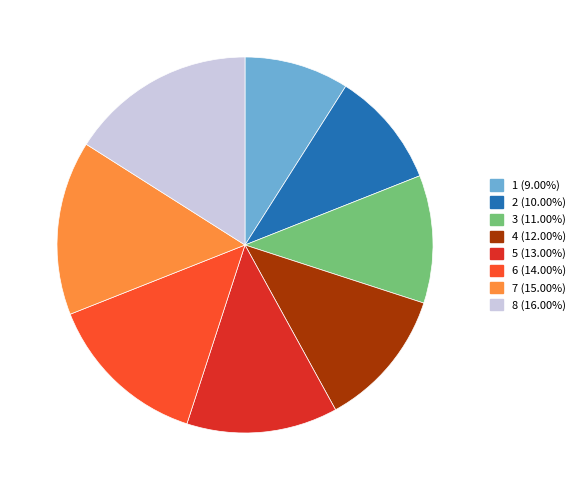

Does any single category account for the majority?

No